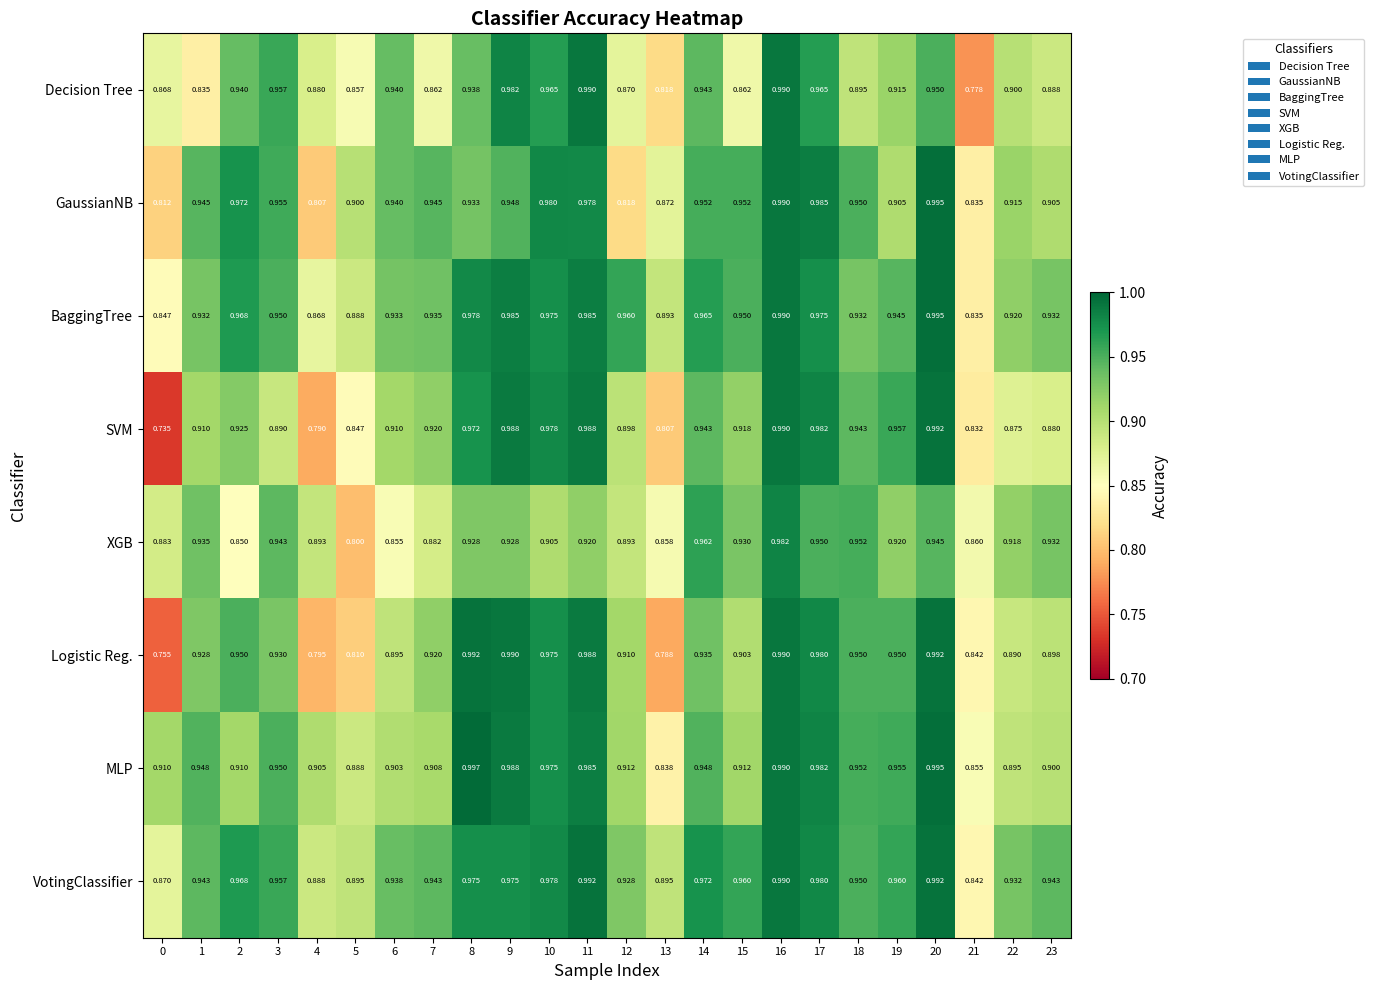

Which series has the widest spread of values?

SVM